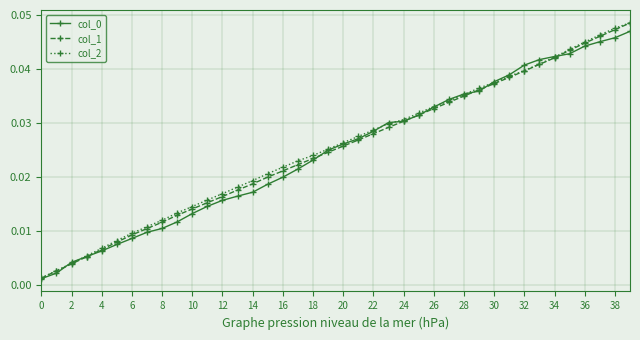

After their last crossing, which series has the higher values: col_0 or col_2?

col_2